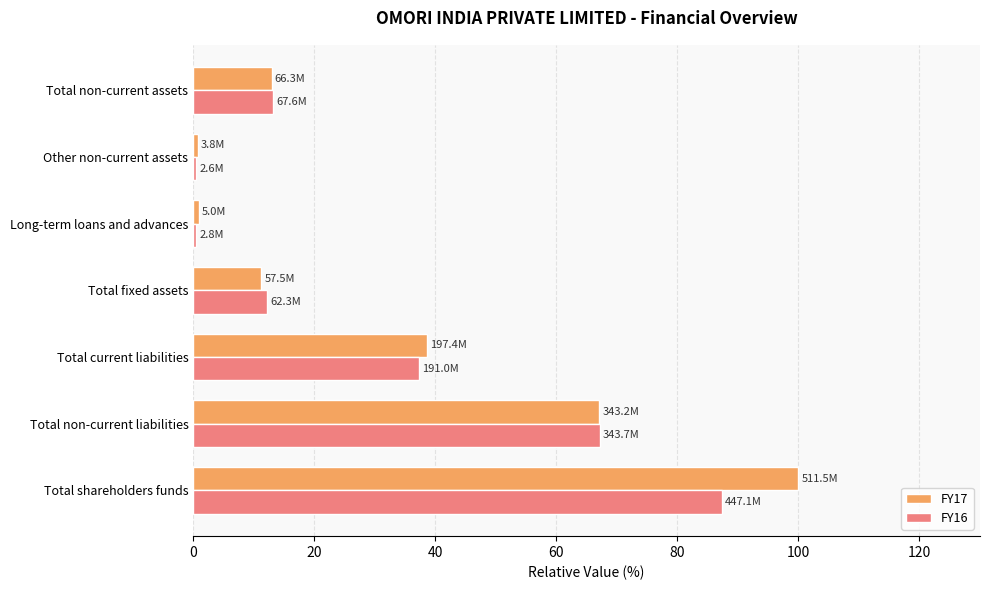

How many values in the FY16 series exceed 13?

4